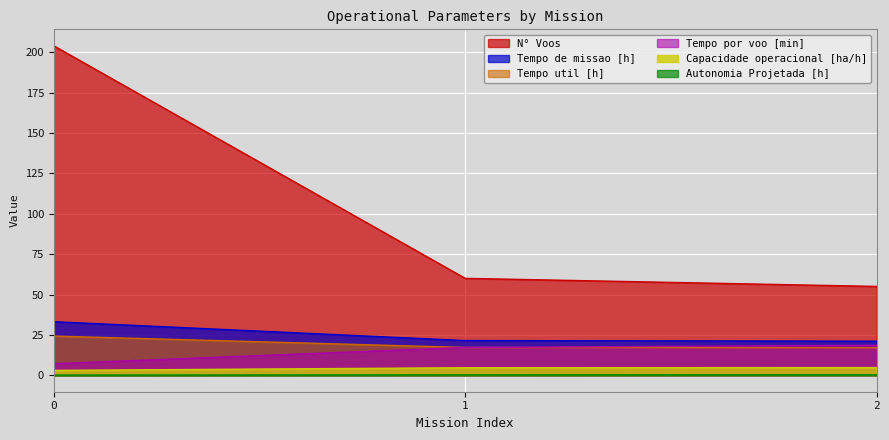

The Autonomia Projetada [h] series shows 0.0 at 0. True or false?

False